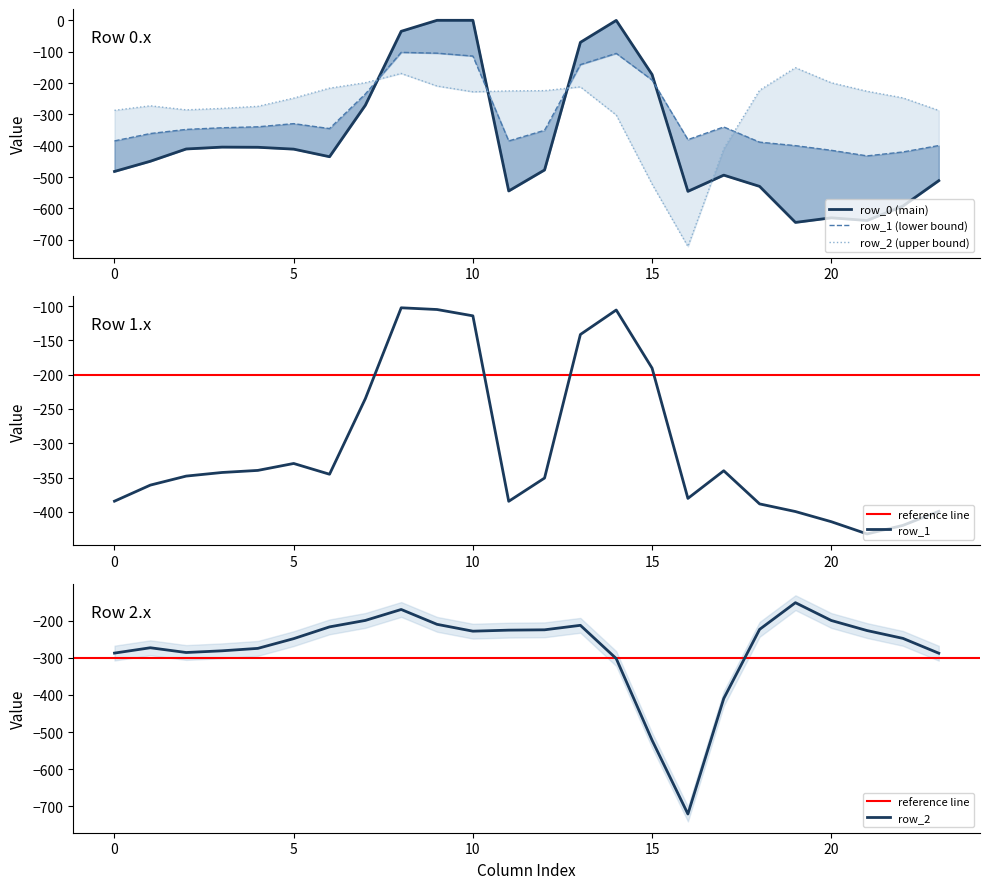

Reading left to right, transcribe all the data shown in this chart.

row_0: 0=-482.0	1=-449.5	2=-410.3	3=-404.4	4=-404.9	5=-410.8	6=-435.0	7=-270.7	8=-35.0	9=0.0	10=0.0	11=-544.3	12=-477.2	13=-70.2	14=-0.3	15=-172.8	16=-545.4	17=-493.8	18=-529.6	19=-644.5	20=-629.9	21=-638.4	22=-592.3	23=-511.3
row_1: 0=-384.6	1=-361.1	2=-347.9	3=-342.7	4=-339.6	5=-329.5	6=-345.2	7=-234.9	8=-102.3	9=-104.8	10=-114.0	11=-384.7	12=-350.8	13=-141.2	14=-105.5	15=-190.4	16=-380.5	17=-340.1	18=-388.5	19=-399.7	20=-414.5	21=-432.4	22=-419.9	23=-399.4
row_2: 0=-287.1	1=-272.7	2=-285.5	3=-281.0	4=-274.4	5=-248.1	6=-216.4	7=-199.0	8=-169.5	9=-209.6	10=-228.0	11=-225.2	12=-224.3	13=-212.2	14=-301.9	15=-522.2	16=-721.2	17=-409.5	18=-223.1	19=-151.1	20=-199.2	21=-226.4	22=-247.4	23=-287.5